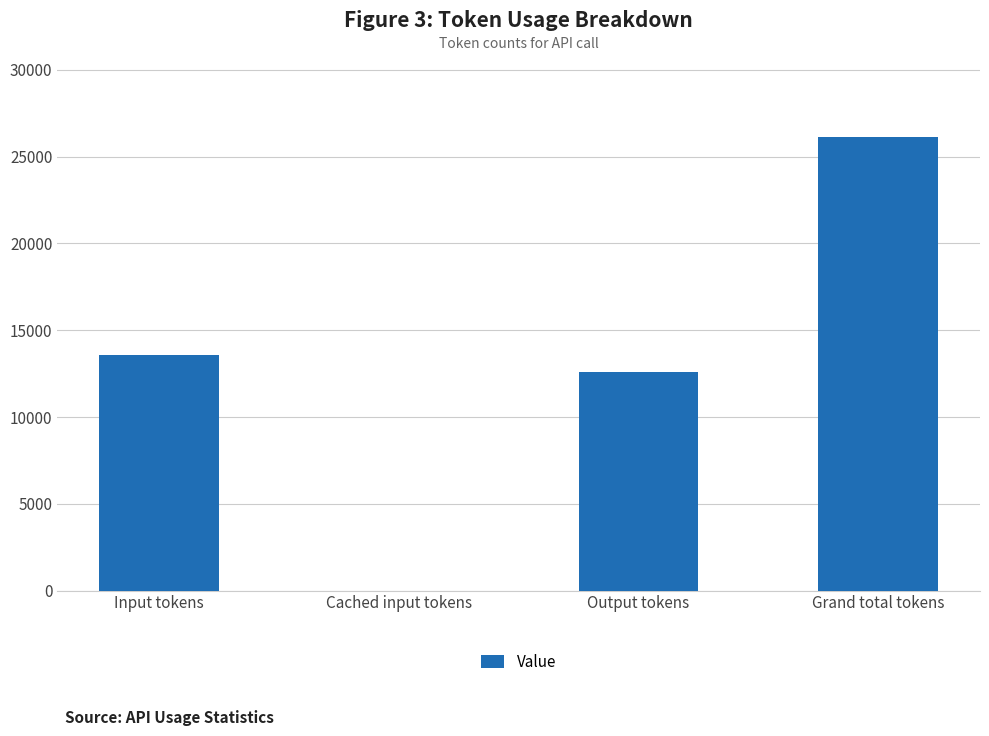

What value does the data have at Output tokens?

12599